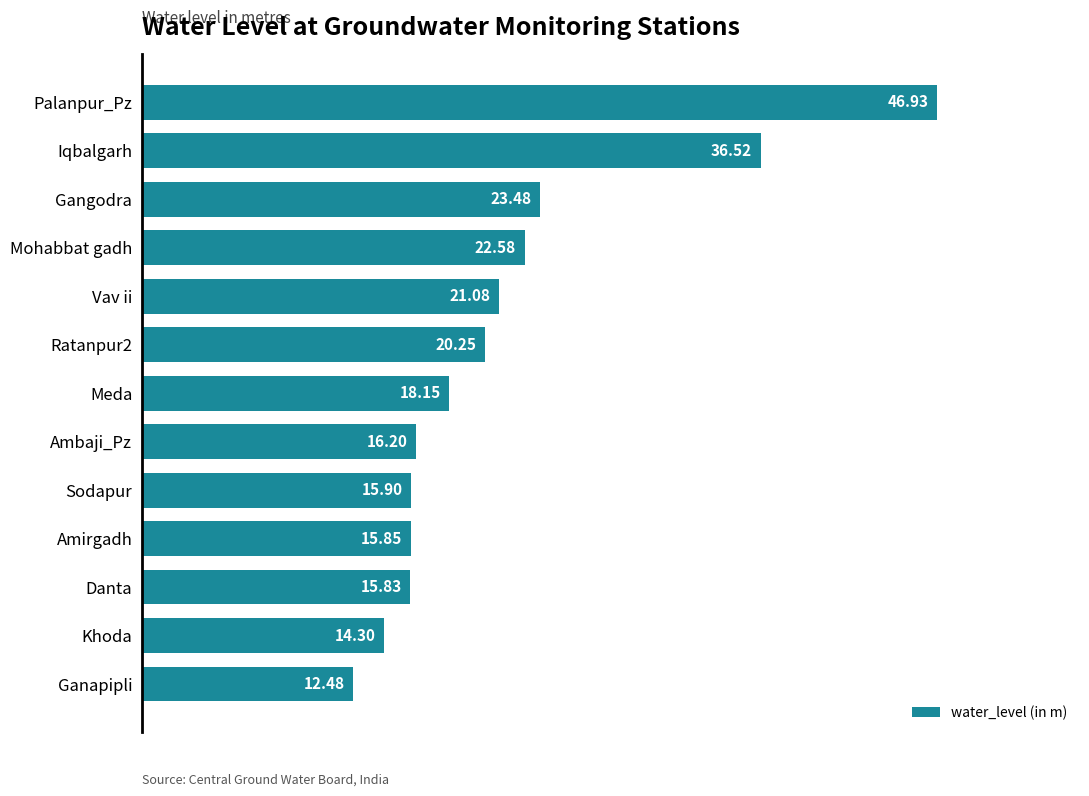

At which category does the chart reach its minimum across all series?

Ganapipli